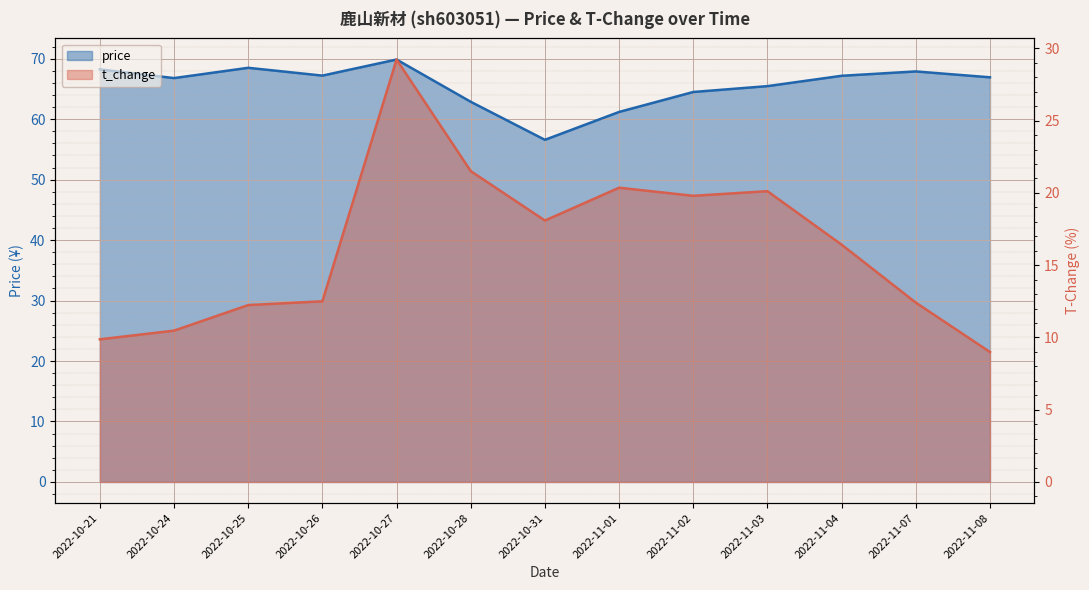

Which series has the largest total across all categories?

price